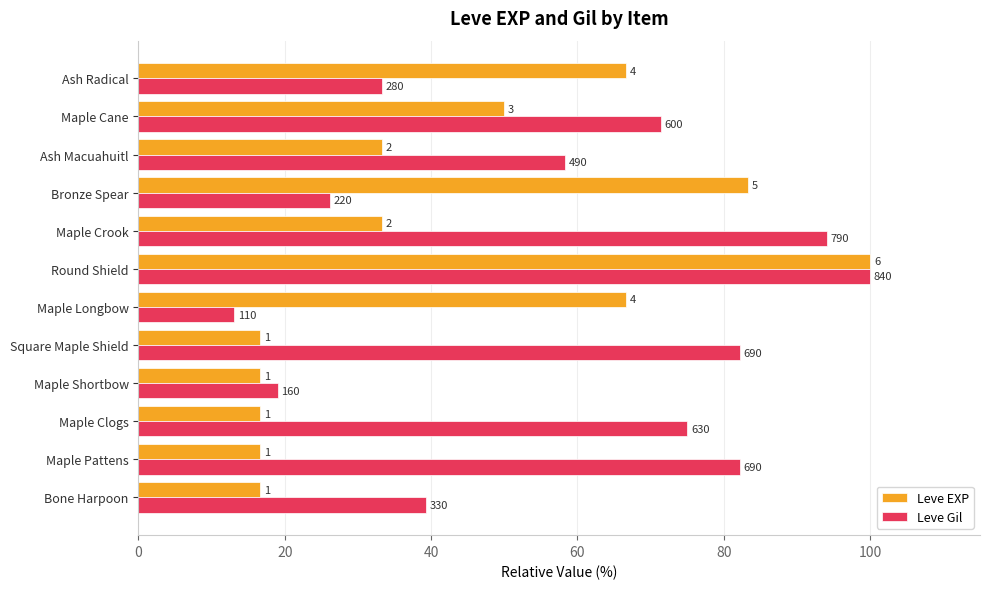

What is the difference between the second highest and second lowest values in the Leve Gil series?

75.0